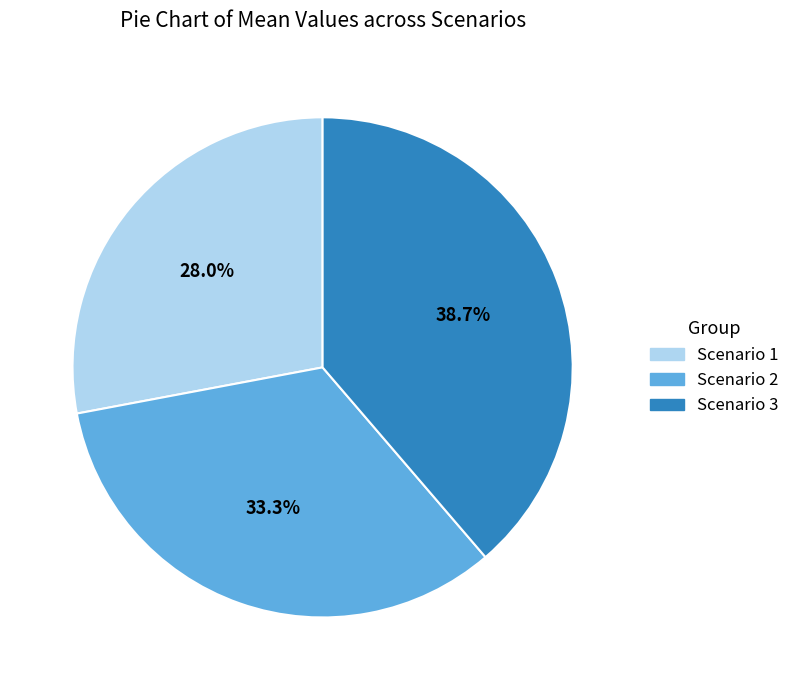

To the nearest percent, what portion does Scenario 1 represent?

28%